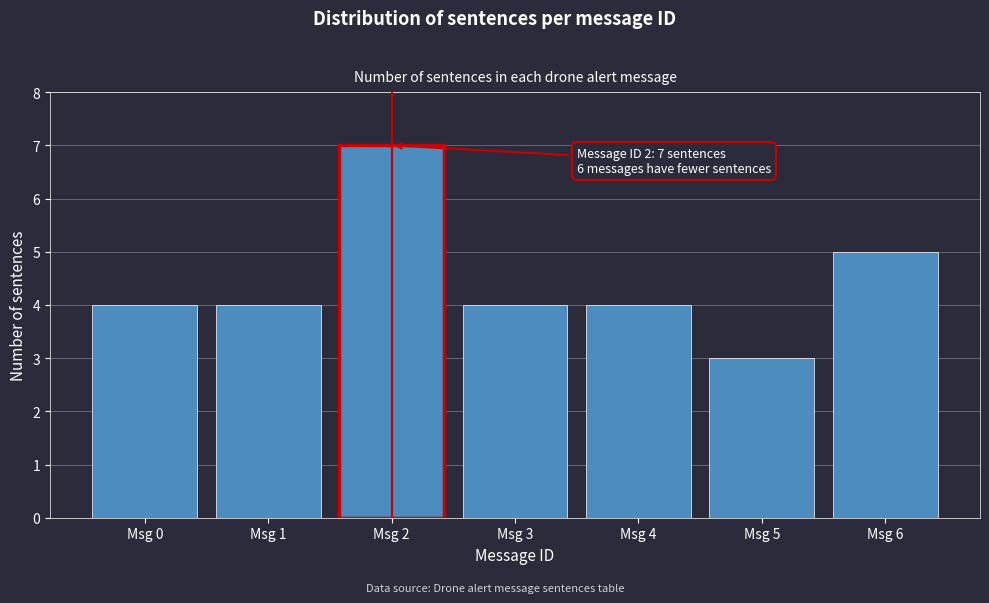

Reading left to right, transcribe all the data shown in this chart.

4	4	7	4	4	3	5